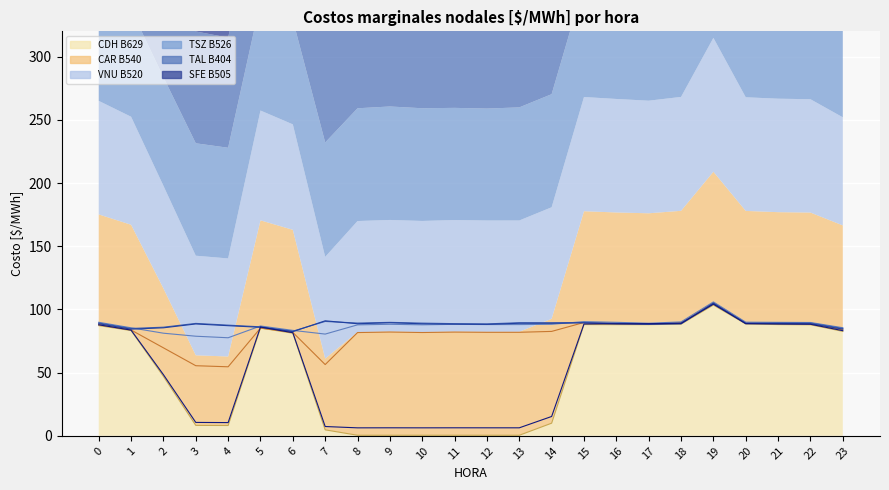

What is the smallest value displayed?

0.4